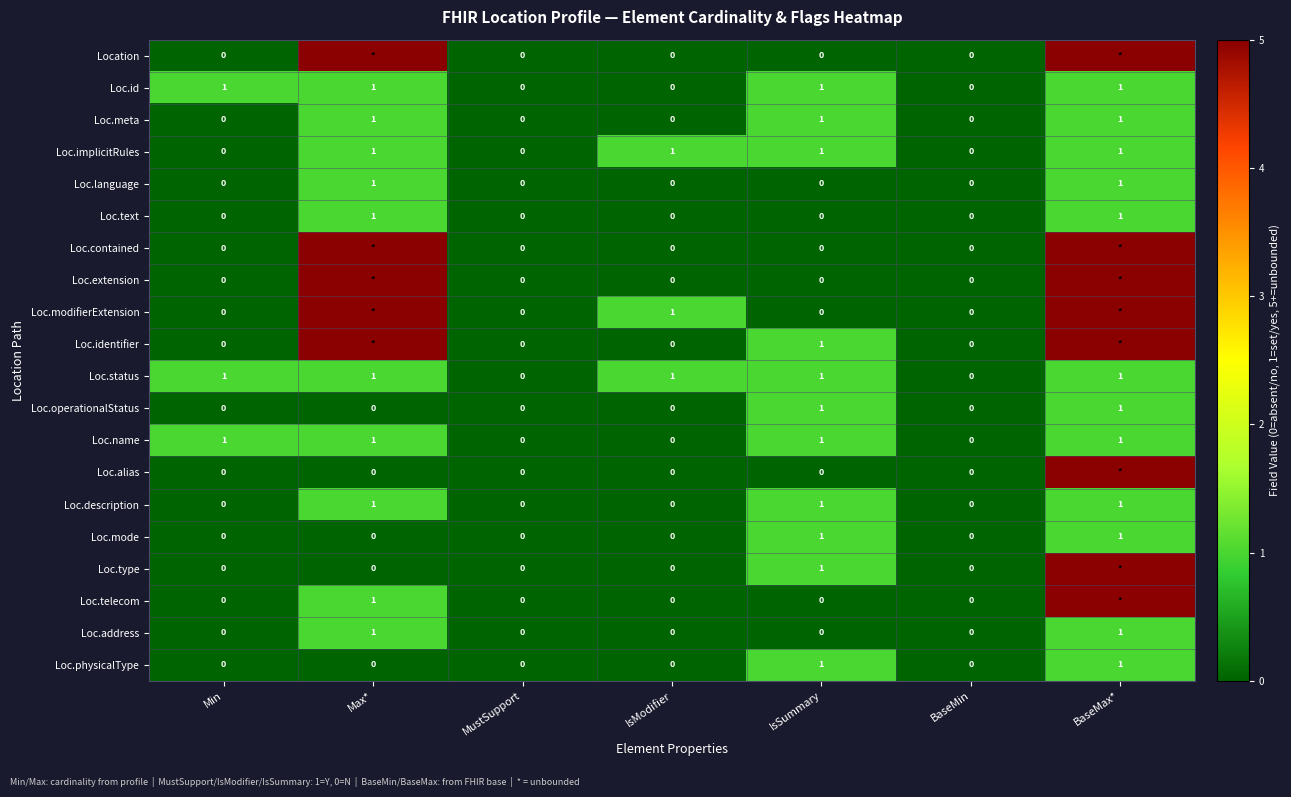

Which has a higher value, Min or BaseMin?

Min